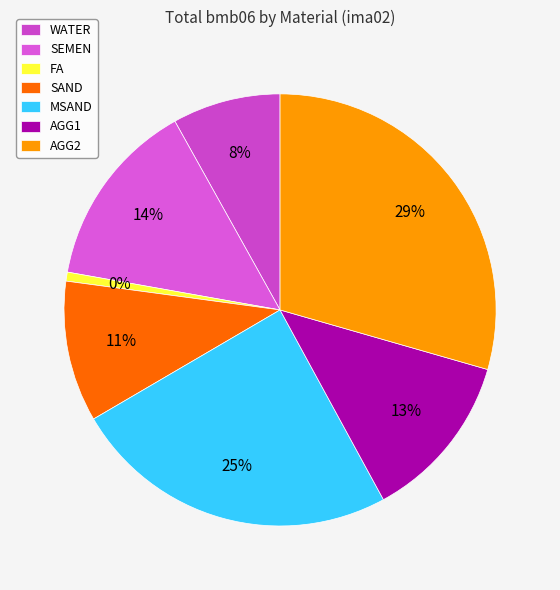

The SEMEN slice represents 18% of the pie. True or false?

False